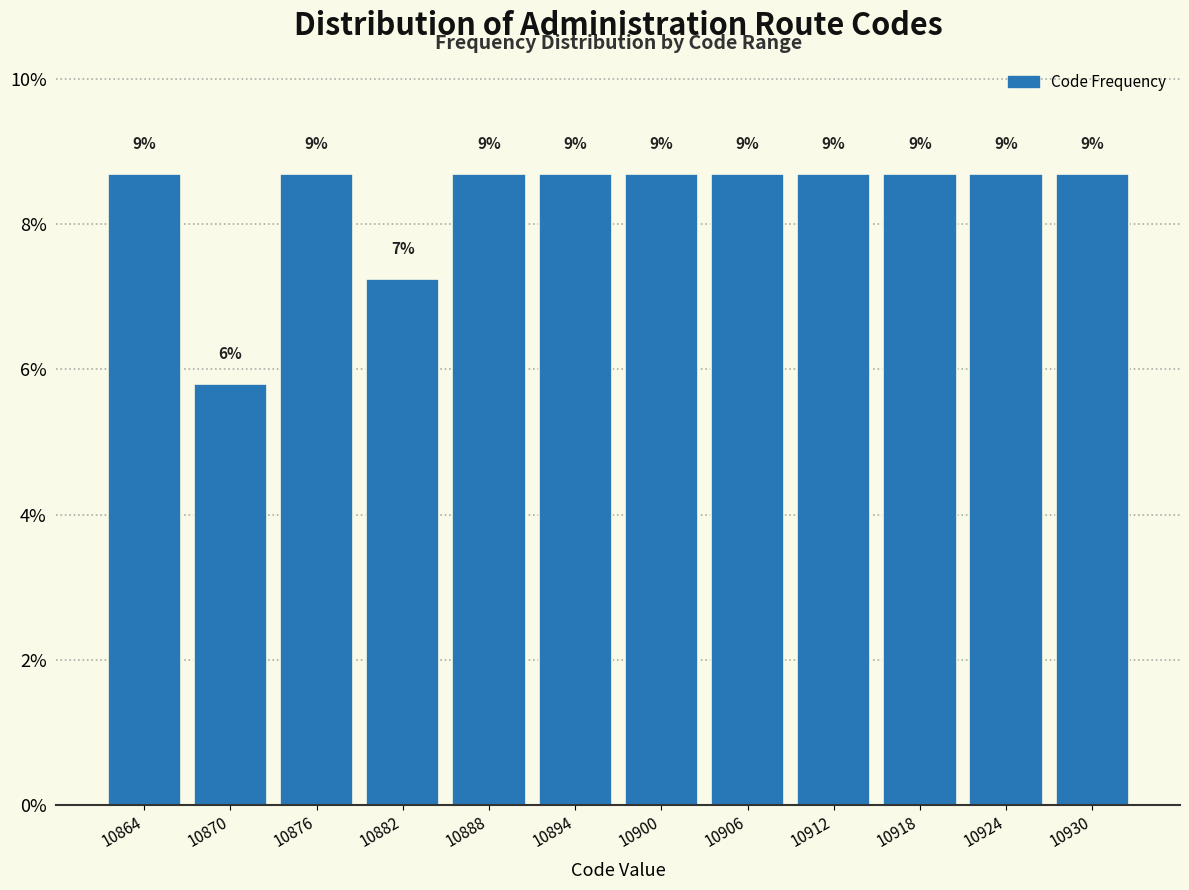

How many bars are there in total?

12